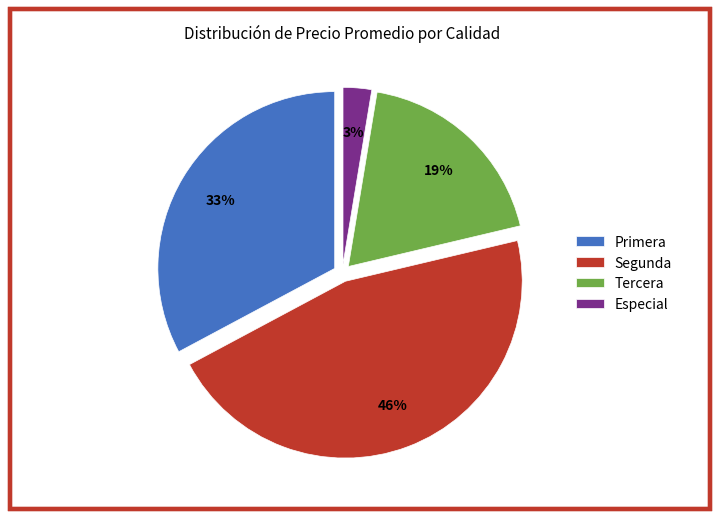

What is the largest slice in the pie chart?

Segunda